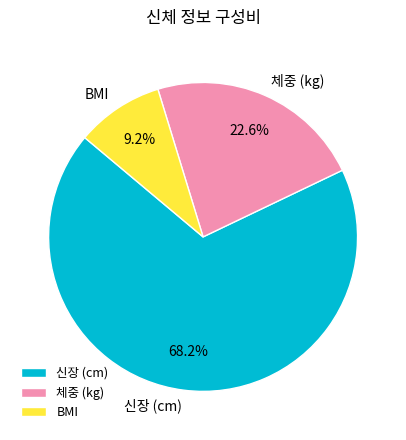

Which has a higher value, BMI or 체중 (kg)?

체중 (kg)